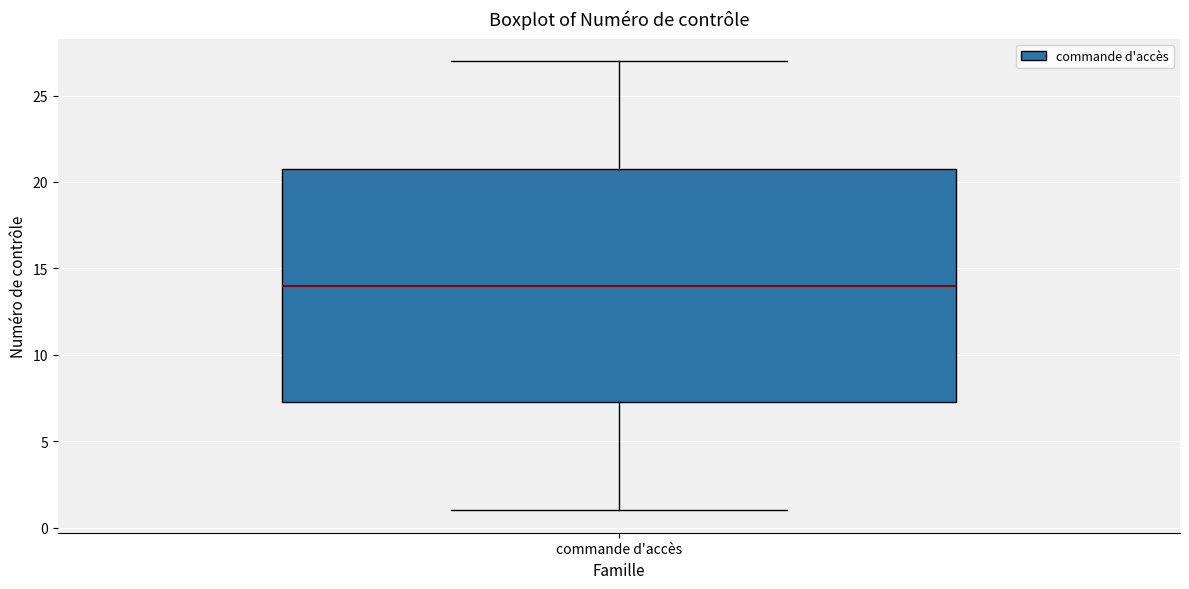

Read this box plot against the y-axis: the position of the median line, the range covered by the box, and the ends of both whiskers. The values are not printed on the chart, so give them approximately, as read against the axis.

median 14.0, box 7.5 to 21.0, whiskers 1.0 to 27.0